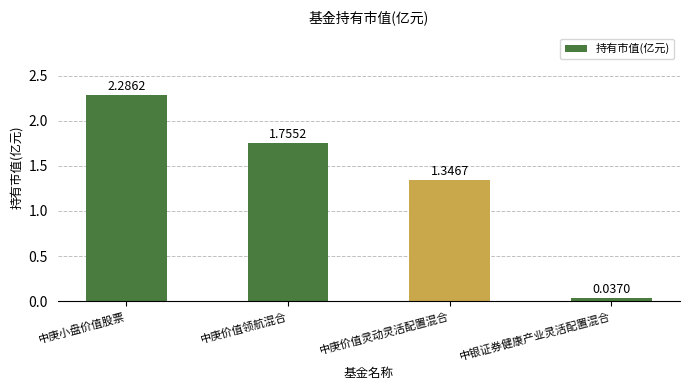

List the labels in order of value, smallest first.

中银证券健康产业灵活配置混合, 中庚价值灵动灵活配置混合, 中庚价值领航混合, 中庚小盘价值股票